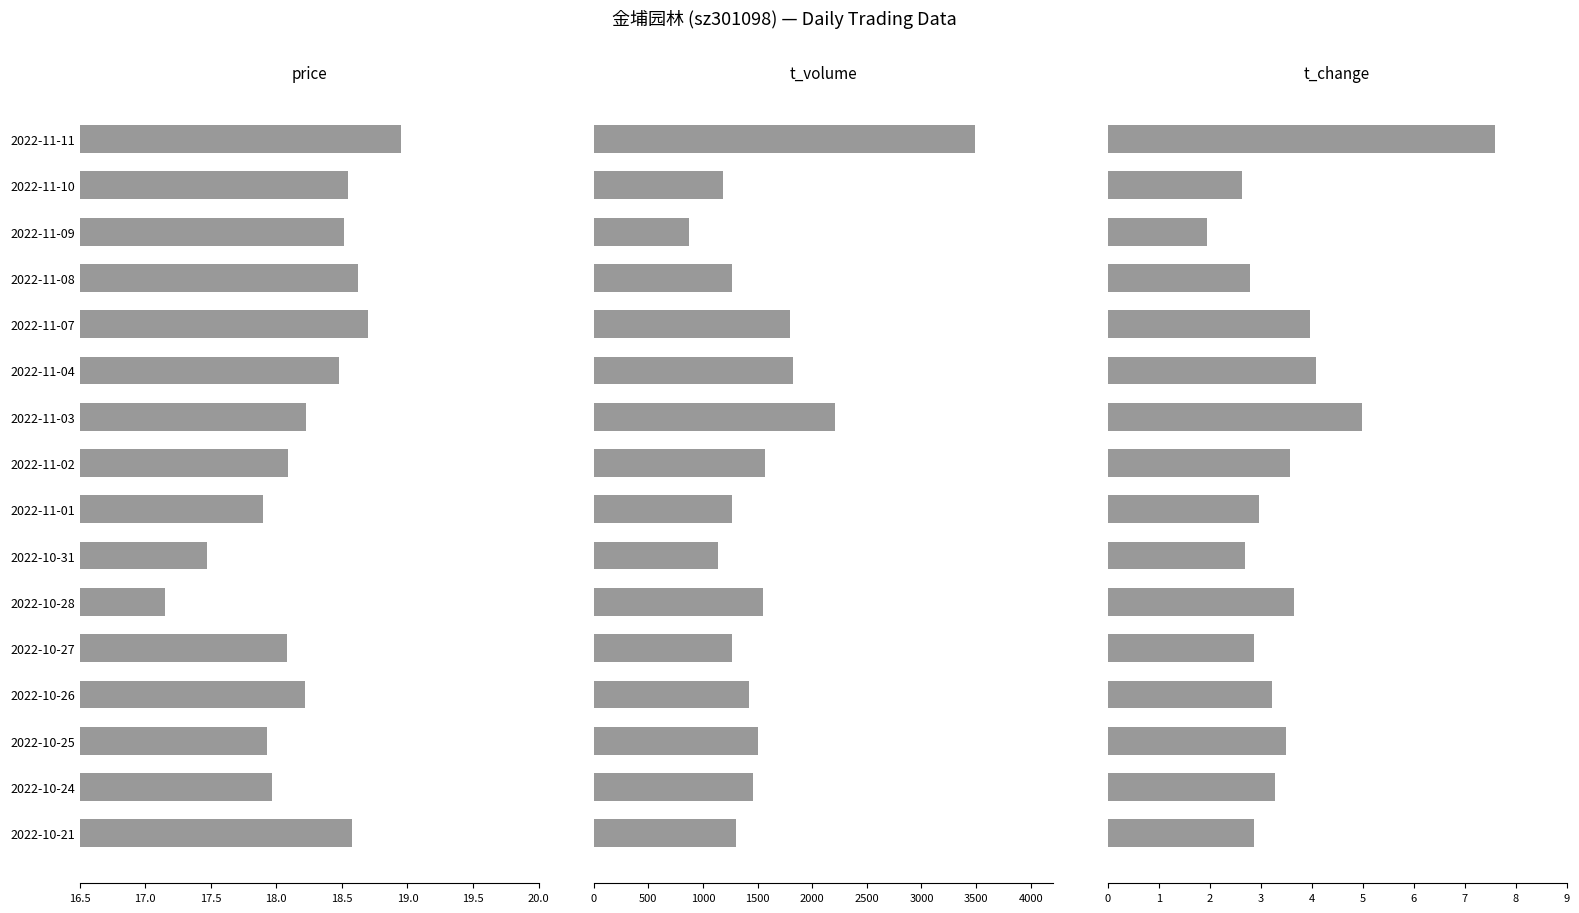

Which series has the largest total across all categories?

t_volume